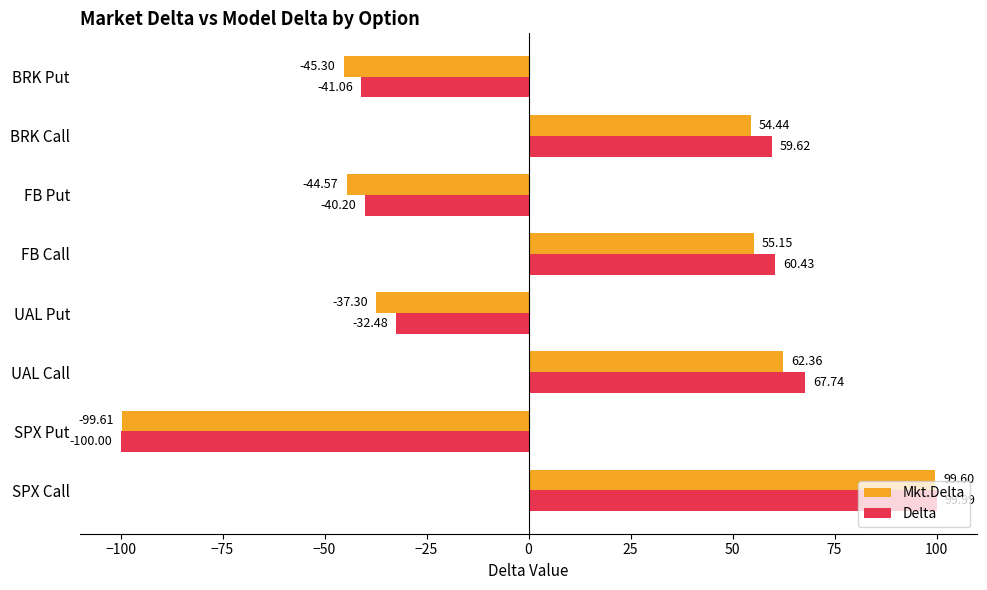

What is the difference between the maximum and minimum values in the Delta series?

200.0